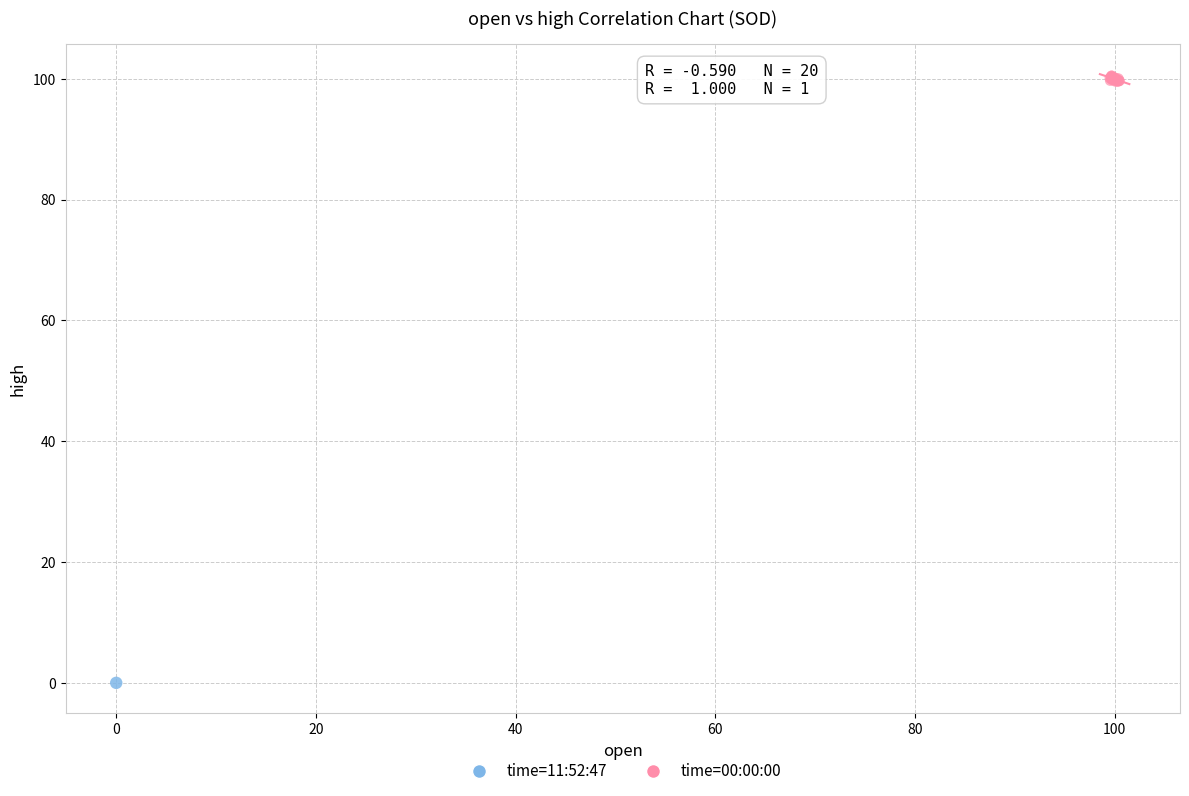

What are all the series names shown in the legend?

time=11:52:47, time=00:00:00